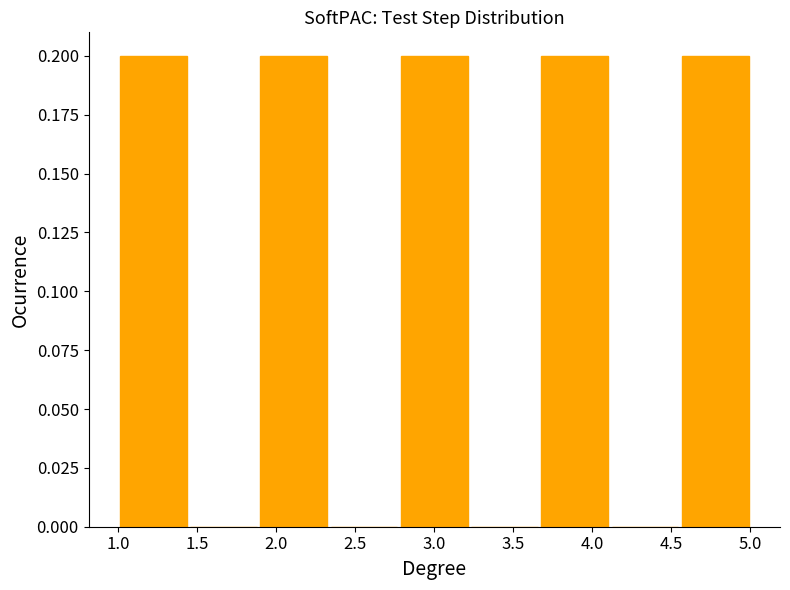

Reading left to right, list every bar in this chart as the range it spans on the x-axis followed by its height. Neither the bar edges nor the heights are printed on the chart, so give them approximately, as read against the axes.

1.00 to 1.45: 0.2
1.45 to 1.90: 0
1.90 to 2.35: 0.2
2.35 to 2.80: 0
2.80 to 3.20: 0.2
3.20 to 3.65: 0
3.65 to 4.10: 0.2
4.10 to 4.55: 0
4.55 to 5.00: 0.2